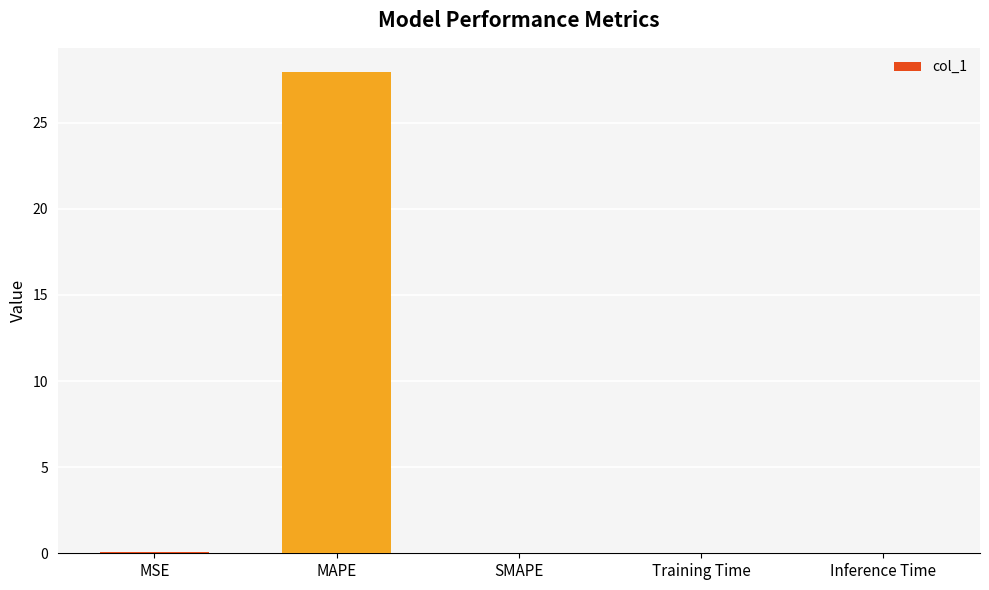

What is the change in value from MAPE to SMAPE?

-27.9